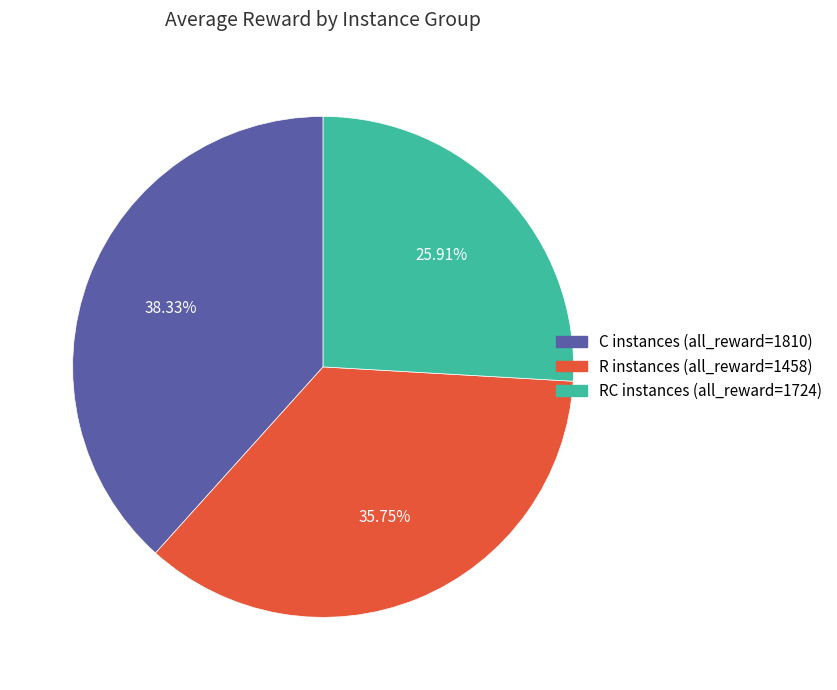

Is there any slice that represents more than half of the pie?

No